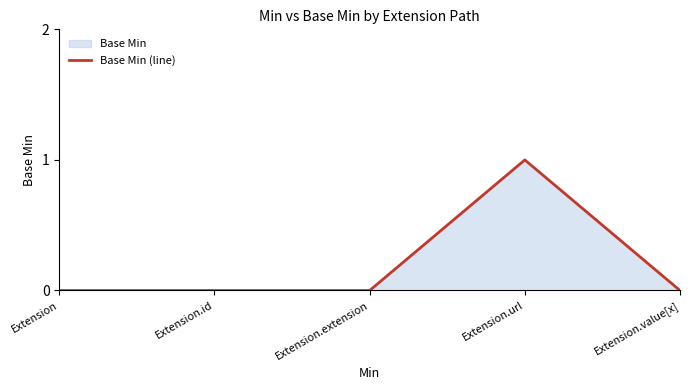

Reading right to left, list all the values displayed in this chart.

Extension.value[x]=0	Extension.url=1	Extension.extension=0	Extension.id=0	Extension=0